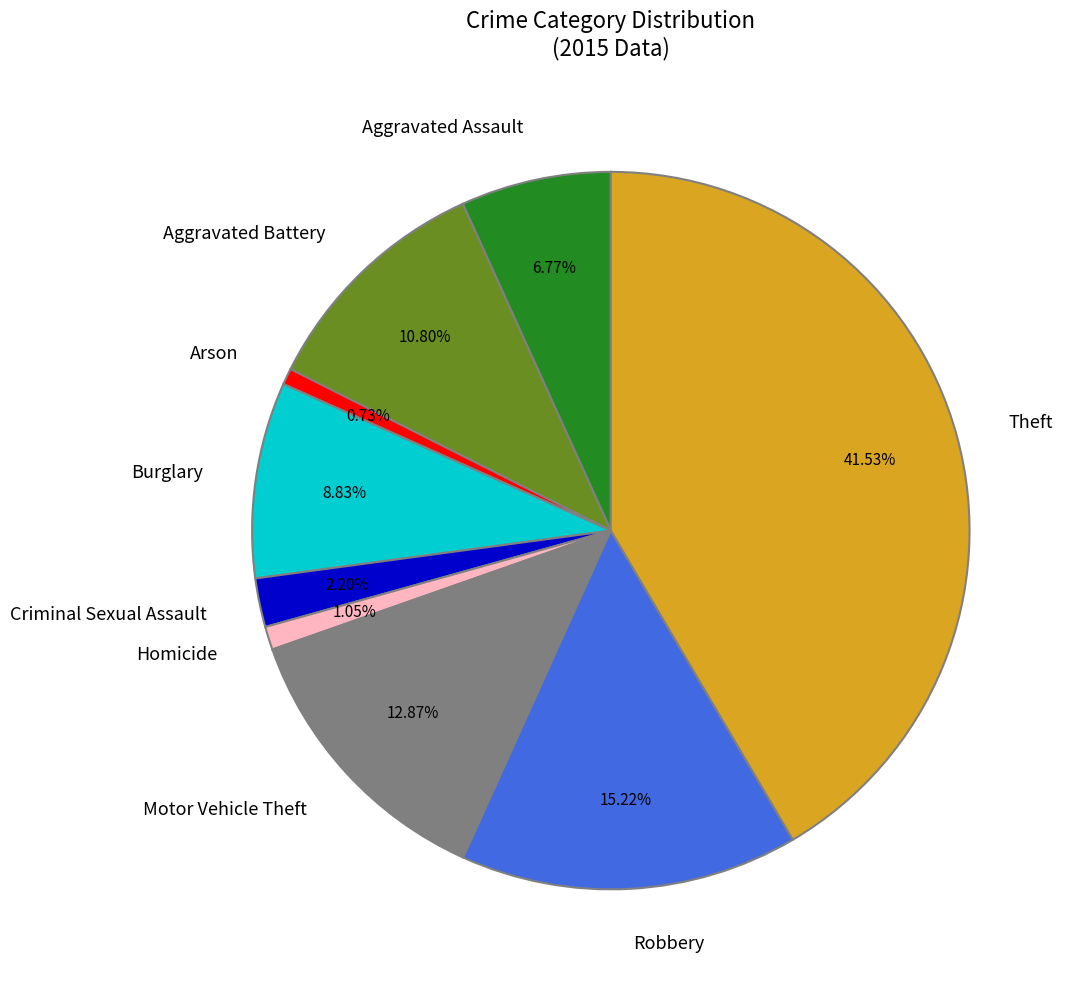

Between Theft and Aggravated Battery, which is larger?

Theft